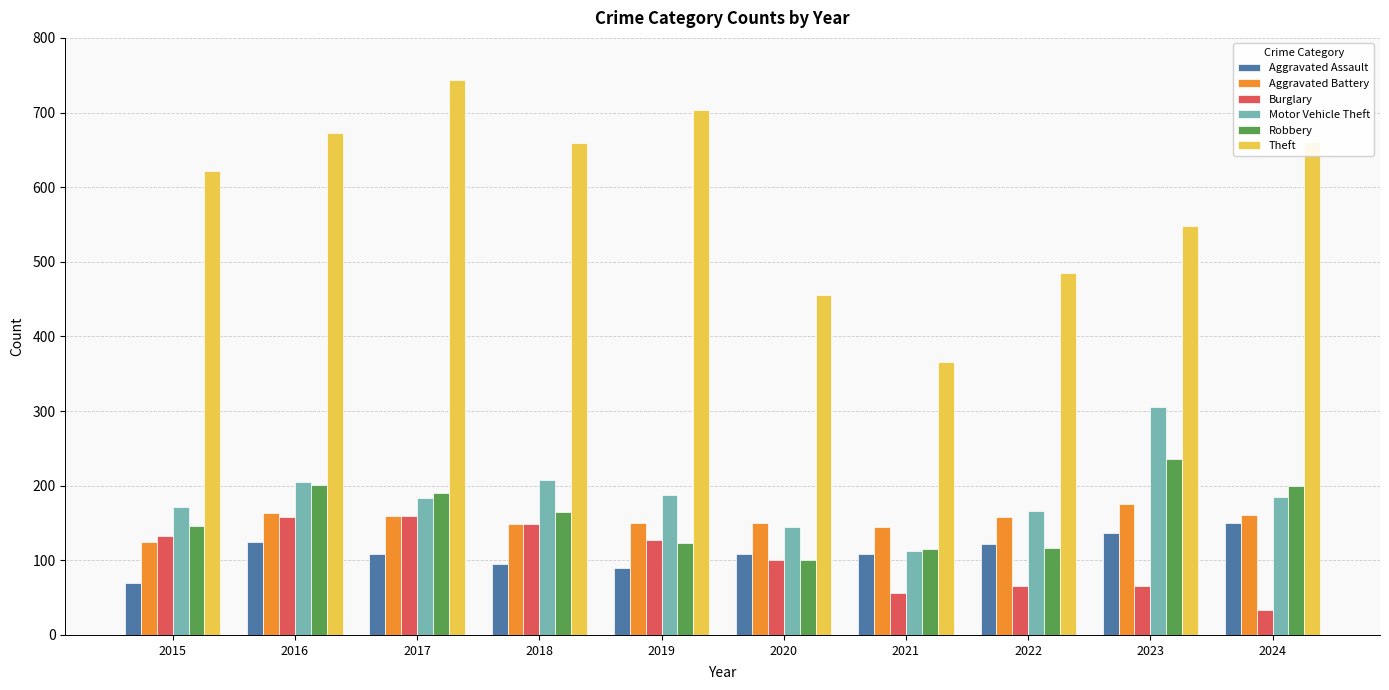

How many groups of bars are there?

10